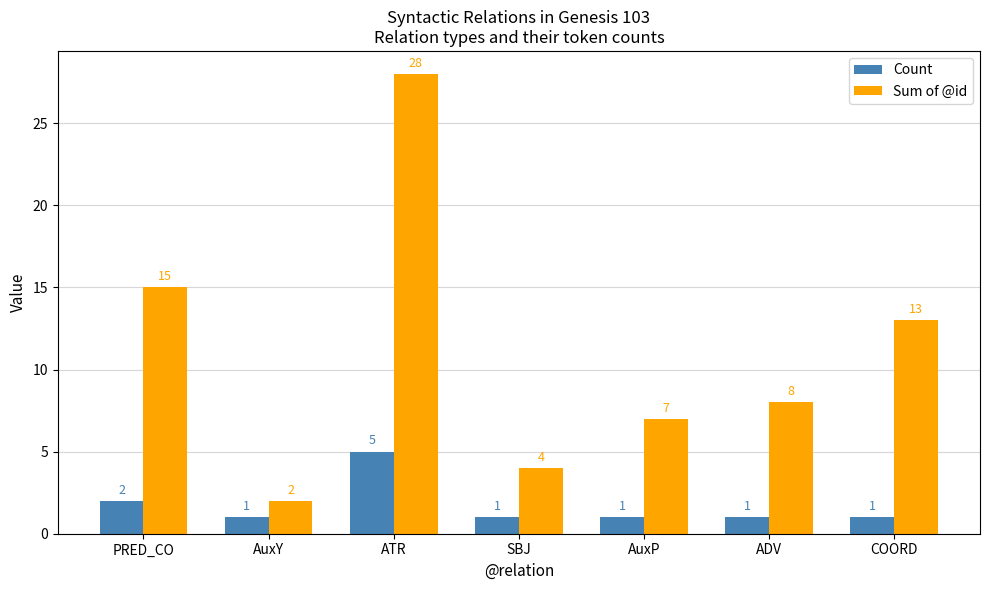

At which category is the sum across all series the highest?

ATR